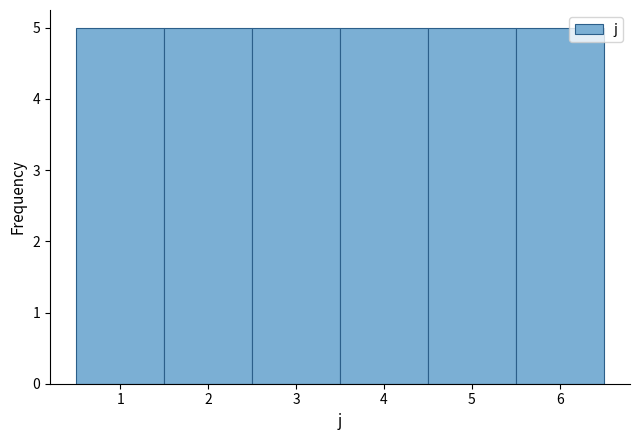

How tall is the bar that spans 2.5 to 3.5 on the x-axis? The values are not printed on the chart, so give them approximately, as read against the axis.

5